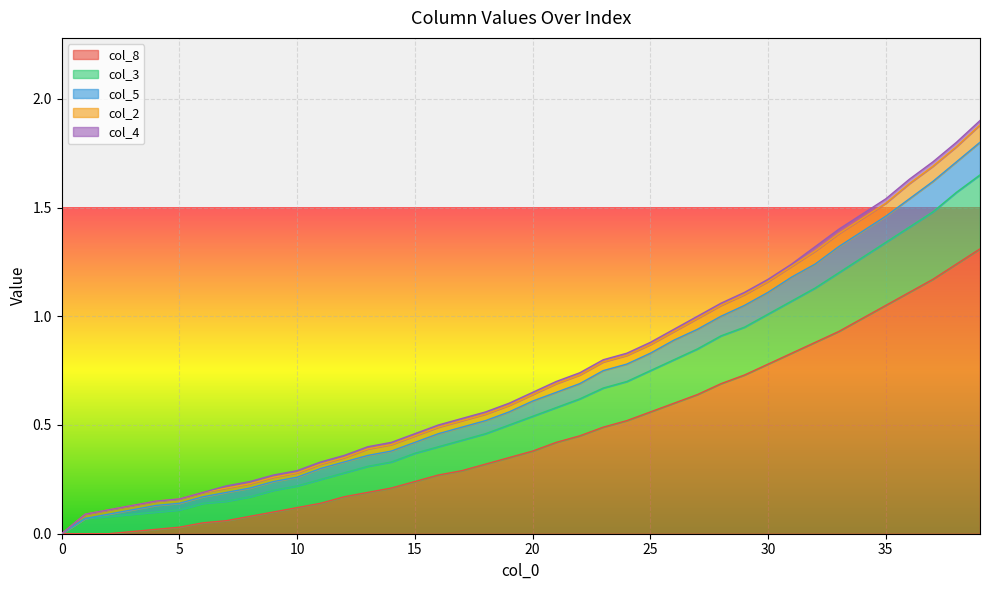

Is the value of col_3 at 27 greater than the value of col_8 at 8?

Yes